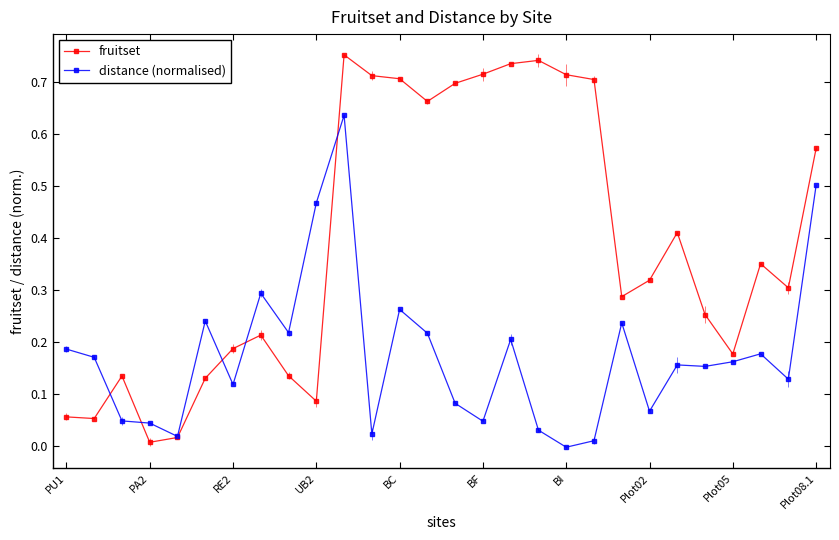

After their last crossing, which series has the higher values: distance (normalised) or fruitset?

fruitset